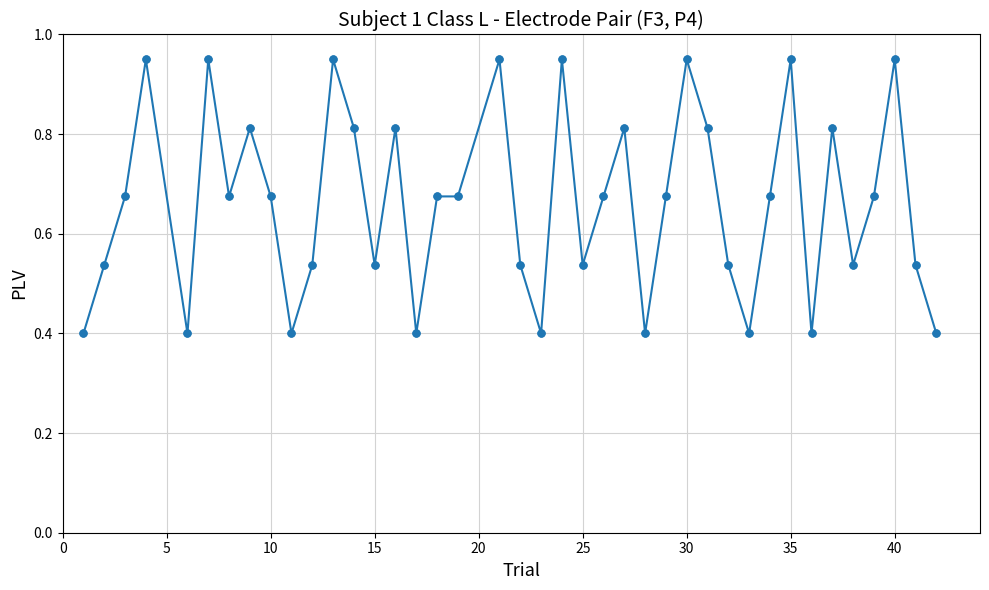

True or false: the data has more than 0 interior local peaks.

True